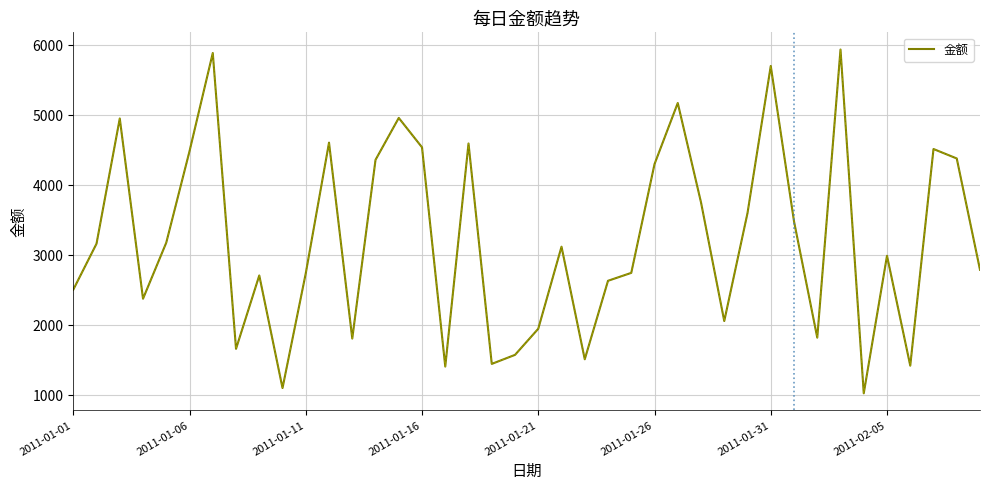

What is the maximum value shown in the chart?

5939